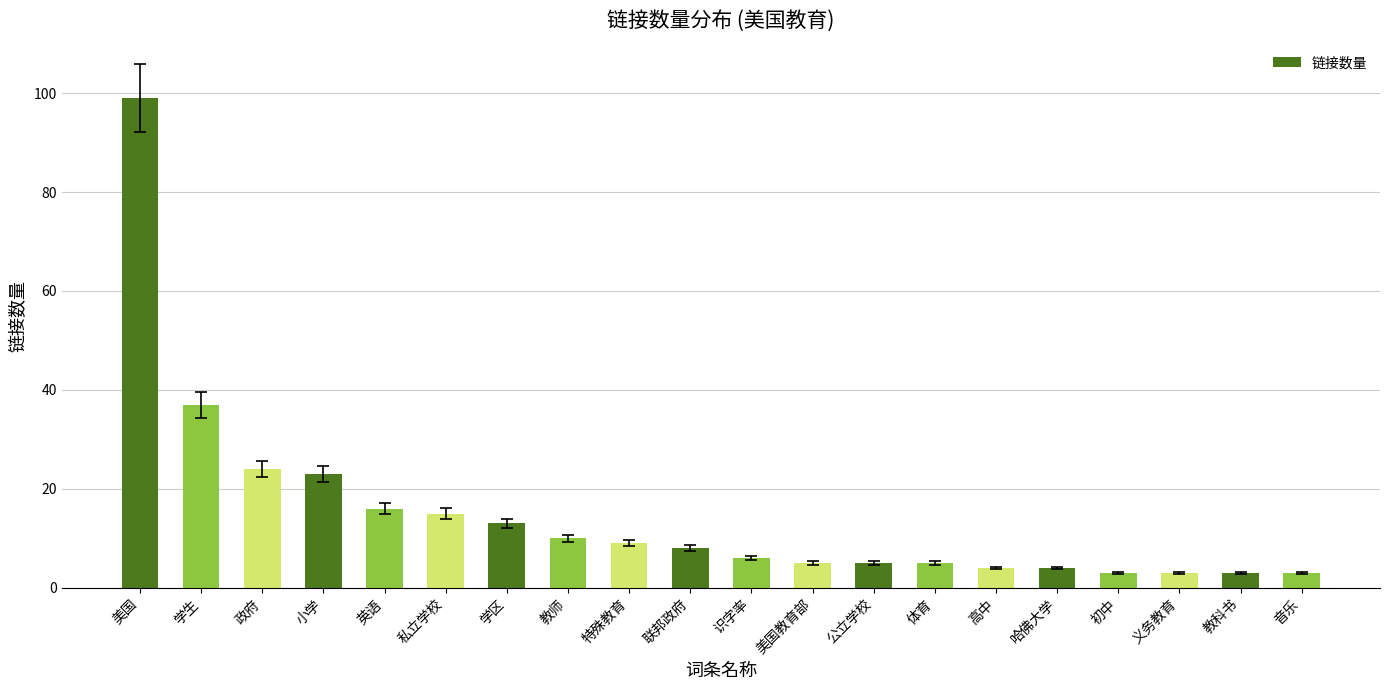

What is the label of the 14th bar from the left?

体育